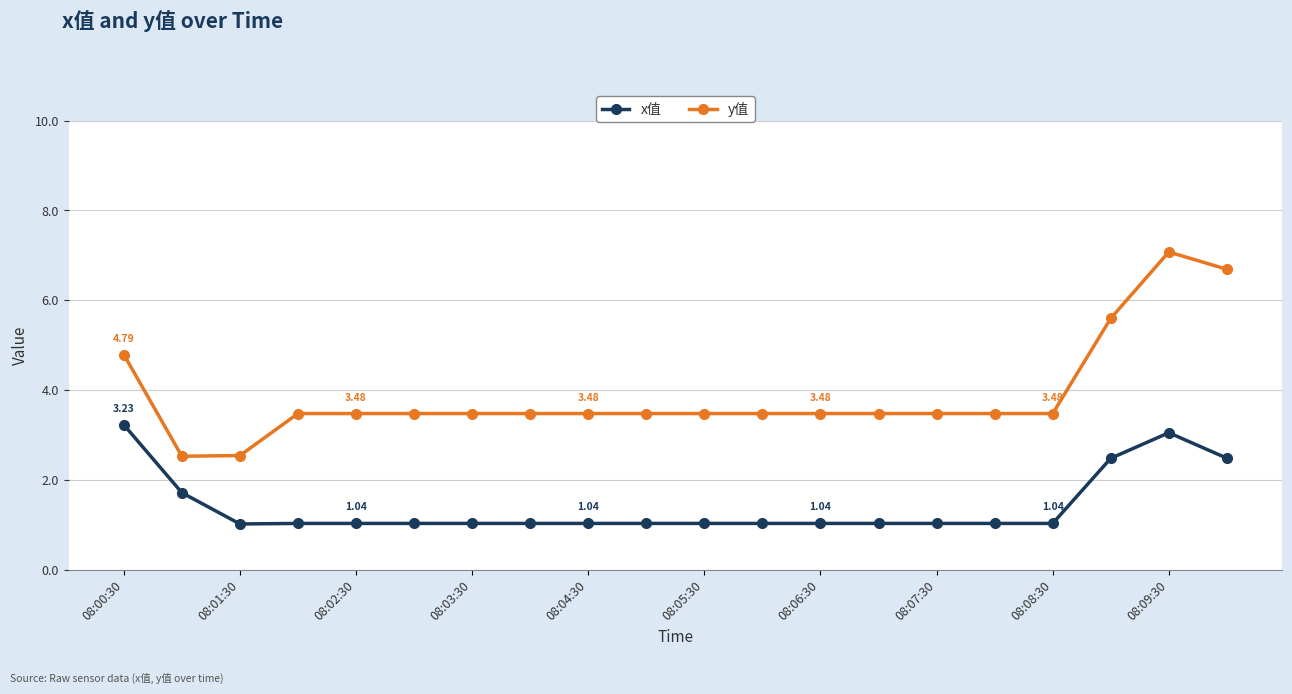

Which series has the largest range (max minus min)?

y值